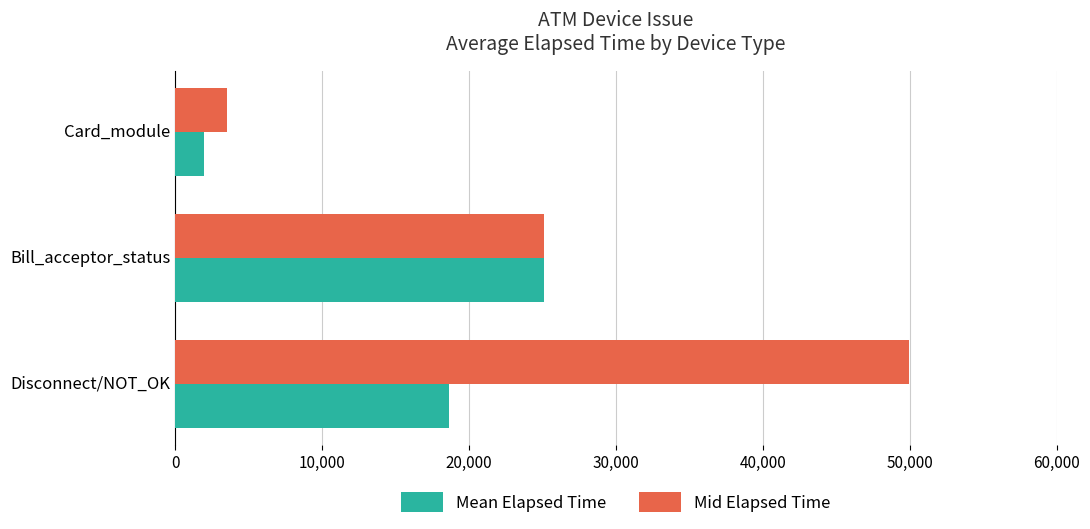

List the series in order of their peak value, lowest first.

Mean Elapsed Time, Mid Elapsed Time